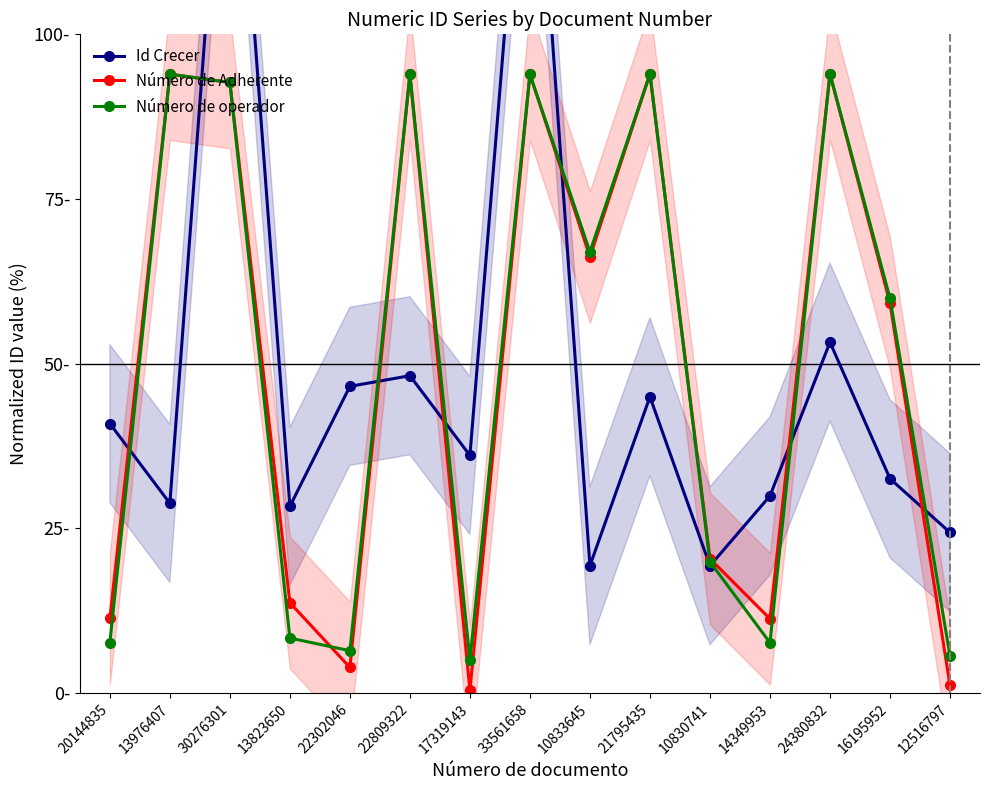

What is the difference between the Número de operador values at 13976407 and 22302046?

87.5